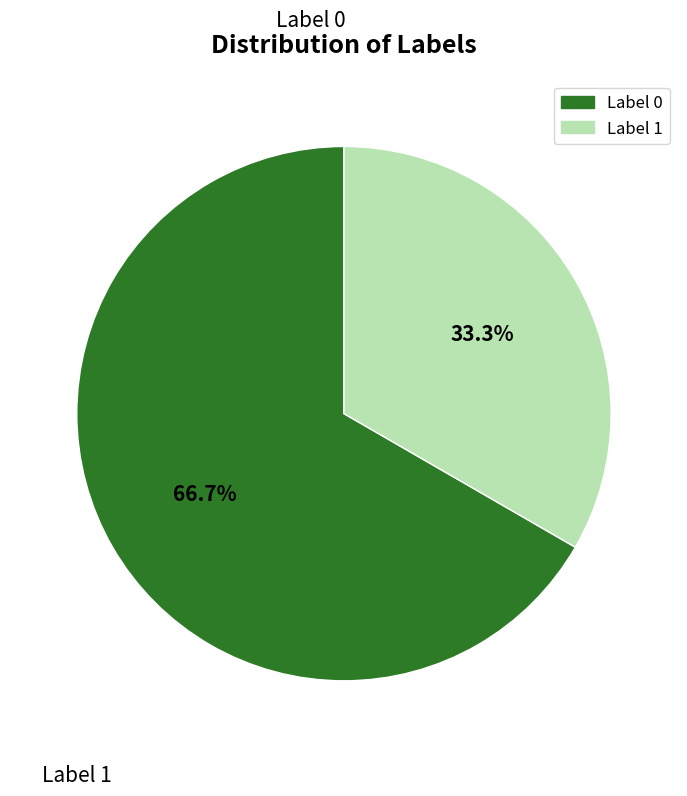

Does any single category account for the majority?

Yes